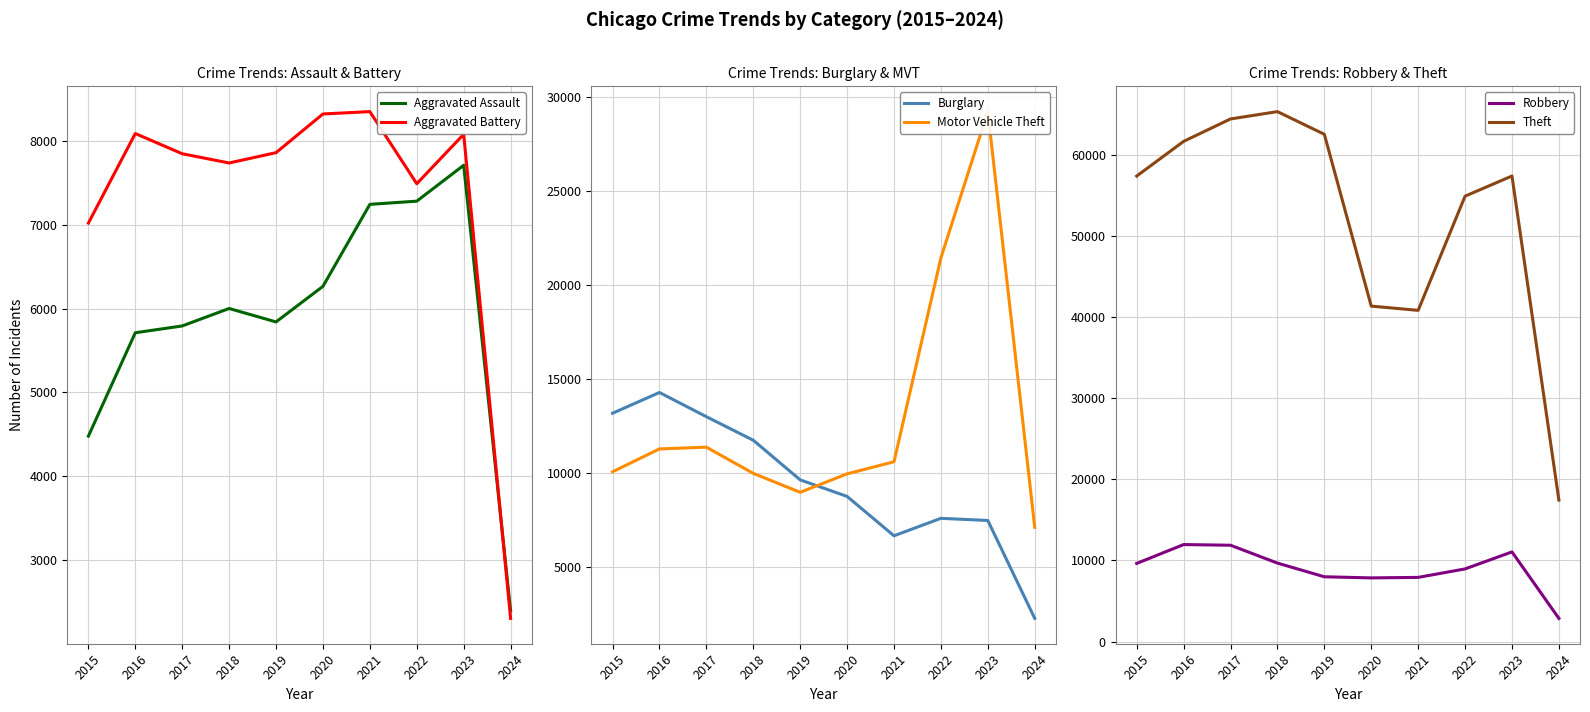

What is the value of the Theft point at the 8th from the left?

54875